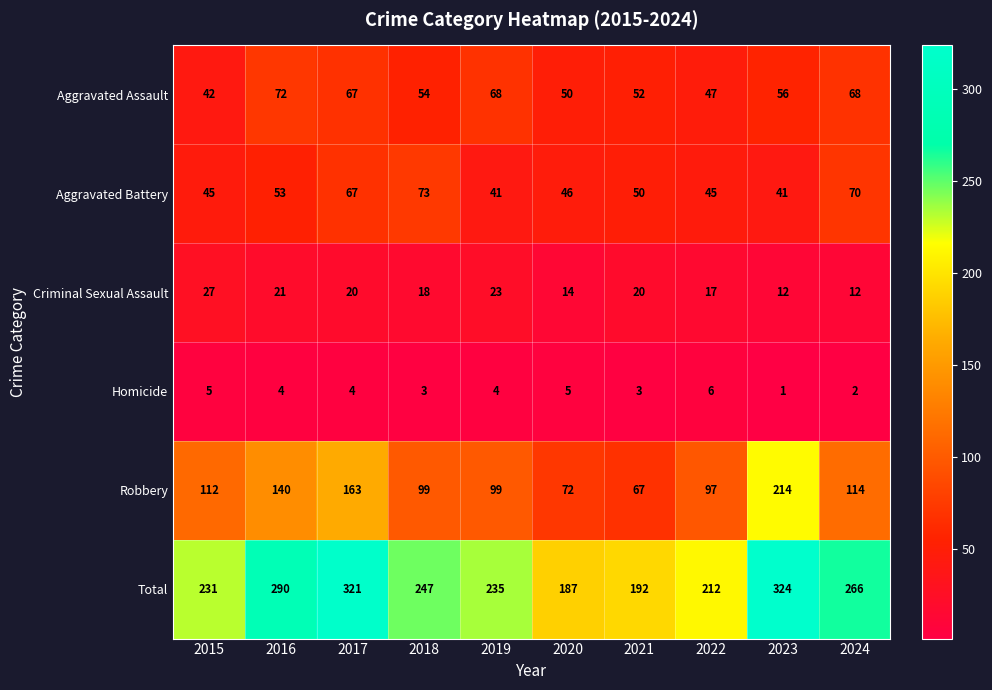

Which series changed the most between 2018 and 2019?

Aggravated Battery